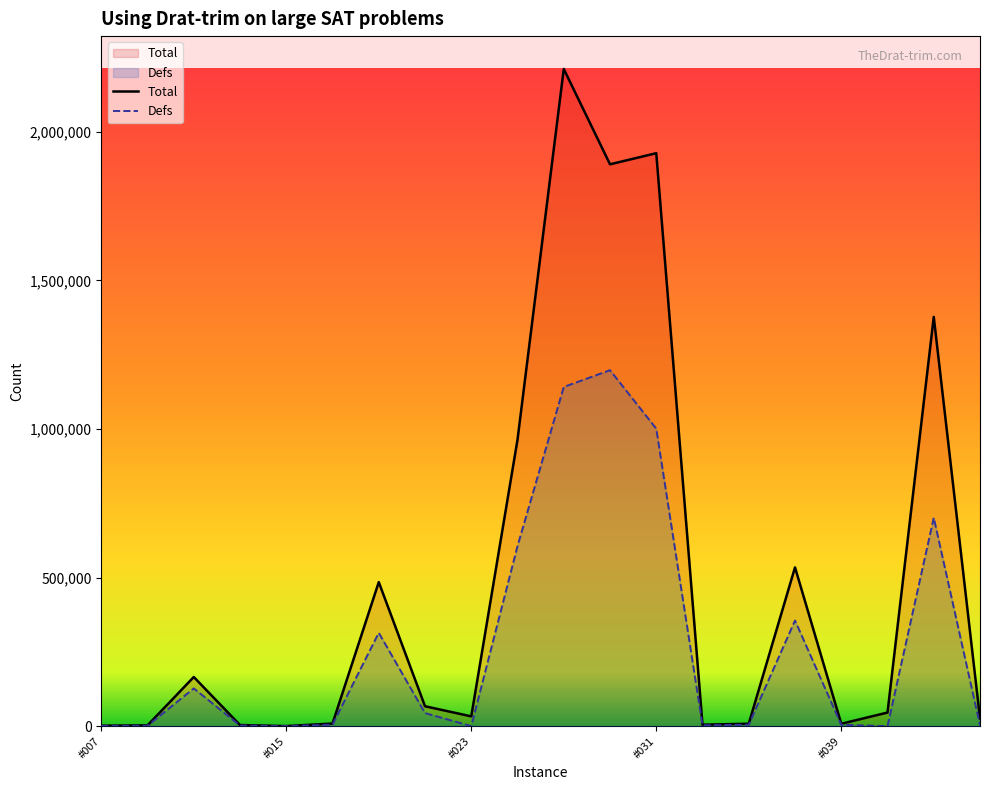

What is the minimum value shown in the chart?

345